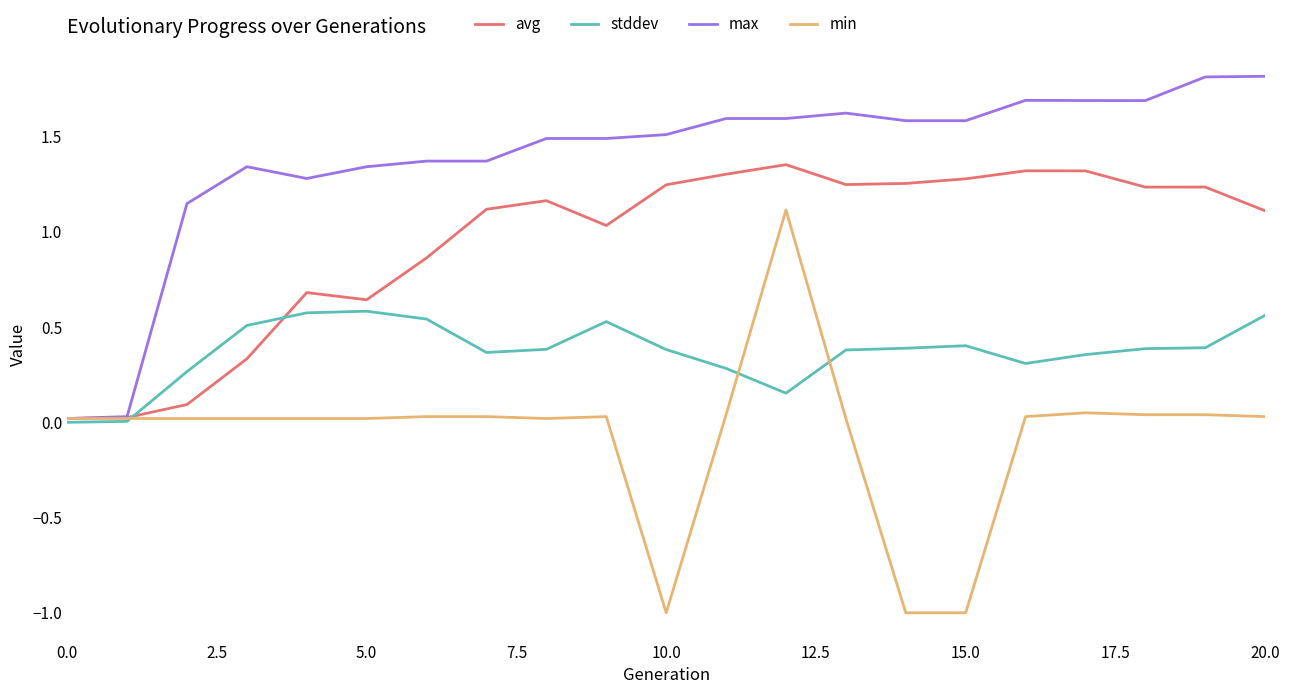

What is the maximum value shown in the chart?

1.8